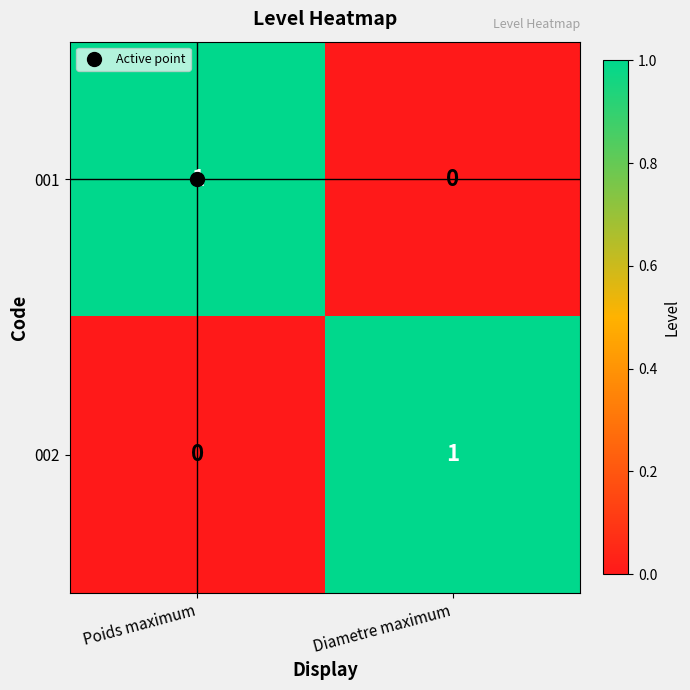

How many values in the 002 series are below 1?

1